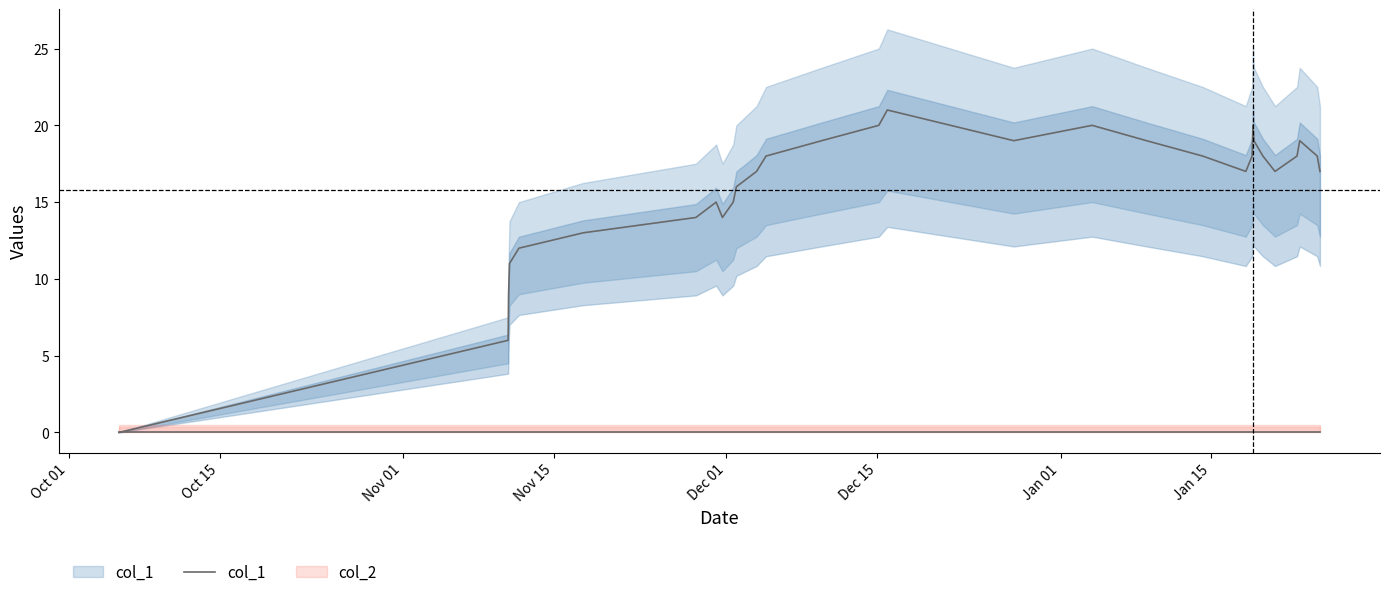

Is it true that the value at 12 is 26?

False